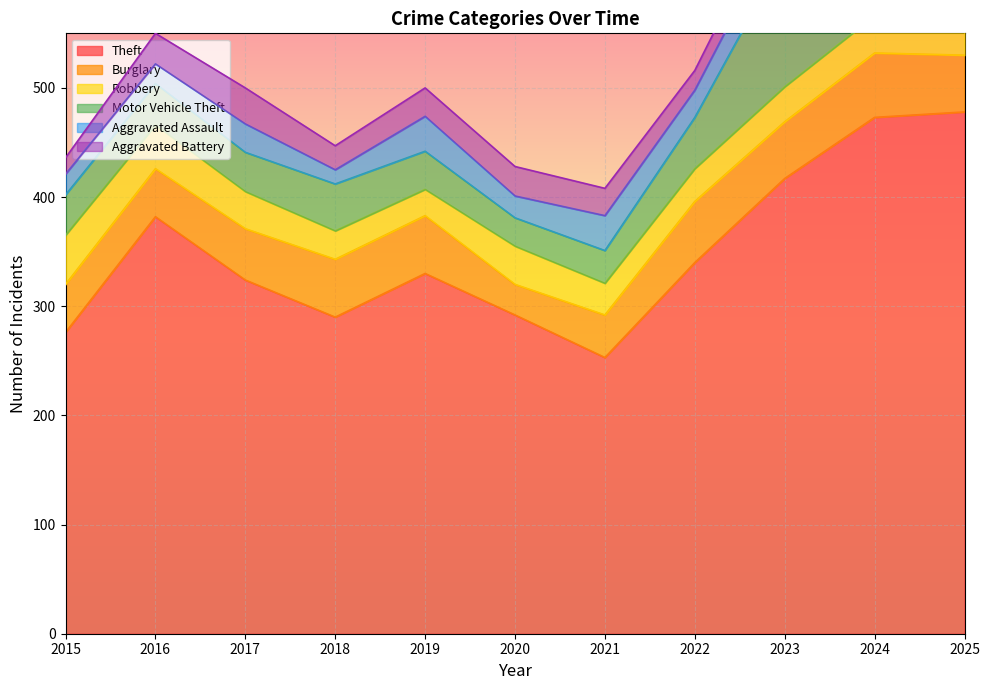

What is the sum of the Theft values at 2018 and 2021?

543